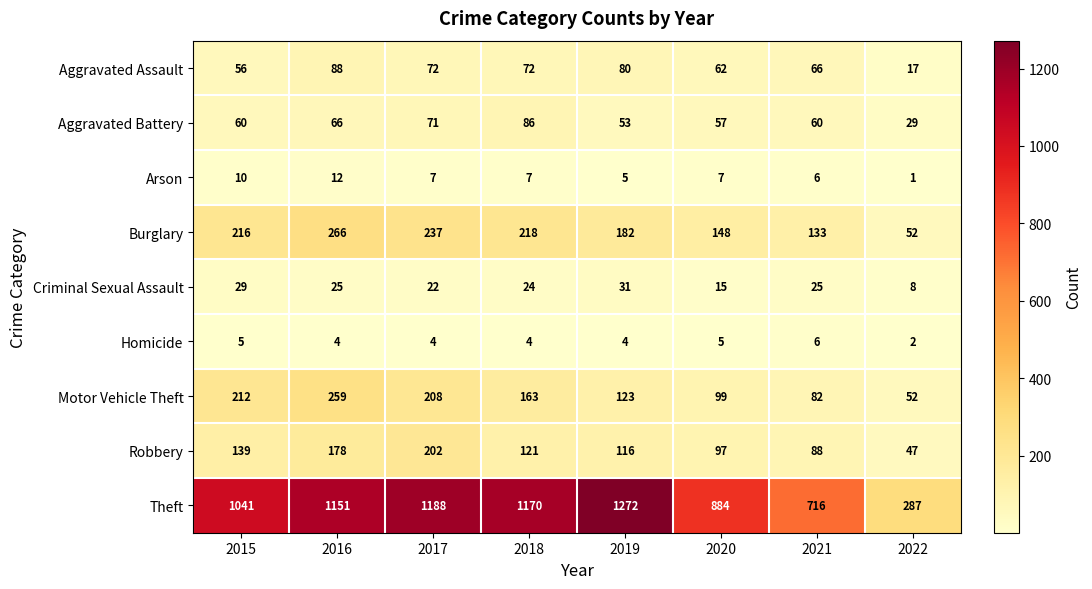

What is the sum of all Burglary values?

1452